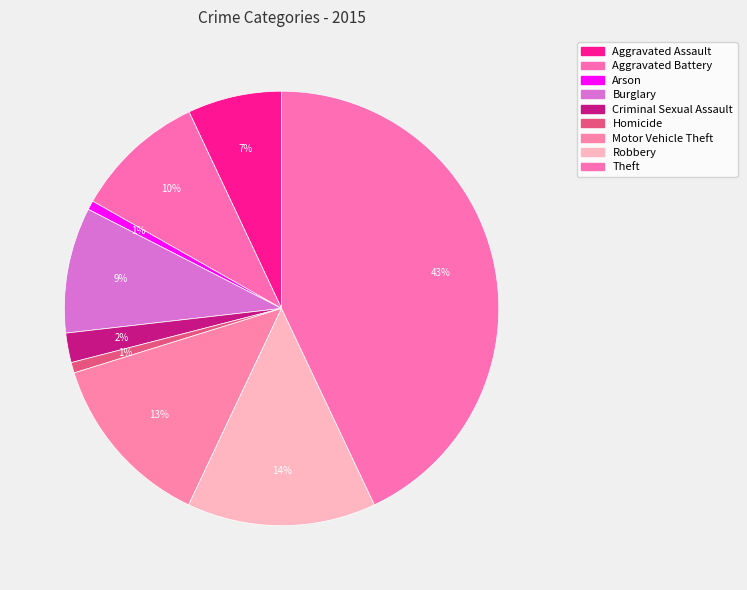

What portion of the pie excludes Theft?

57.0%